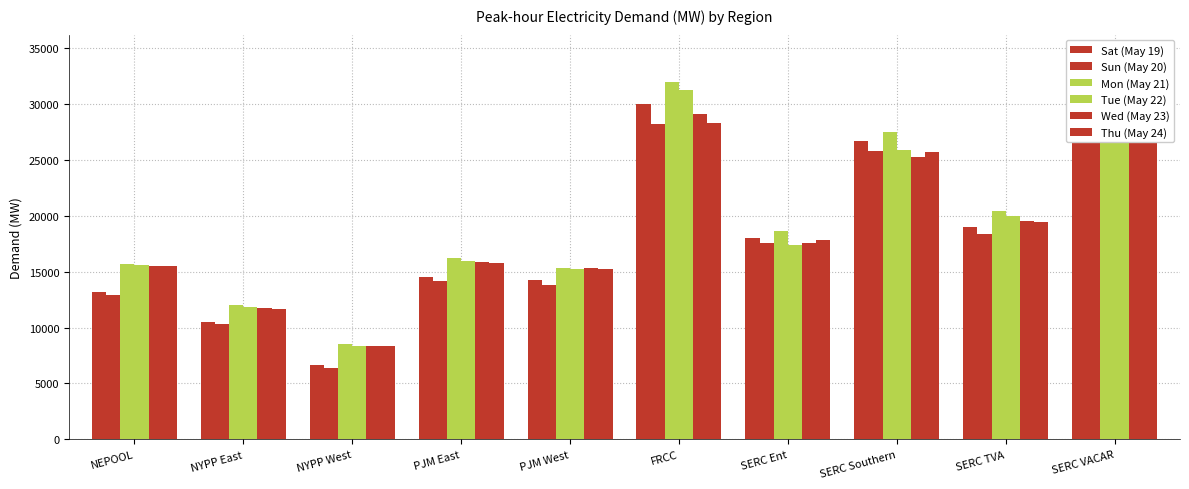

What is the maximum value shown in the chart?

34459.3